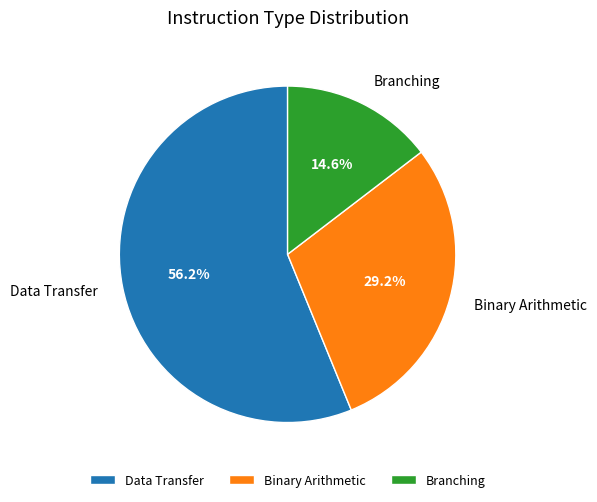

Does Data Transfer represent more than half of the total?

Yes